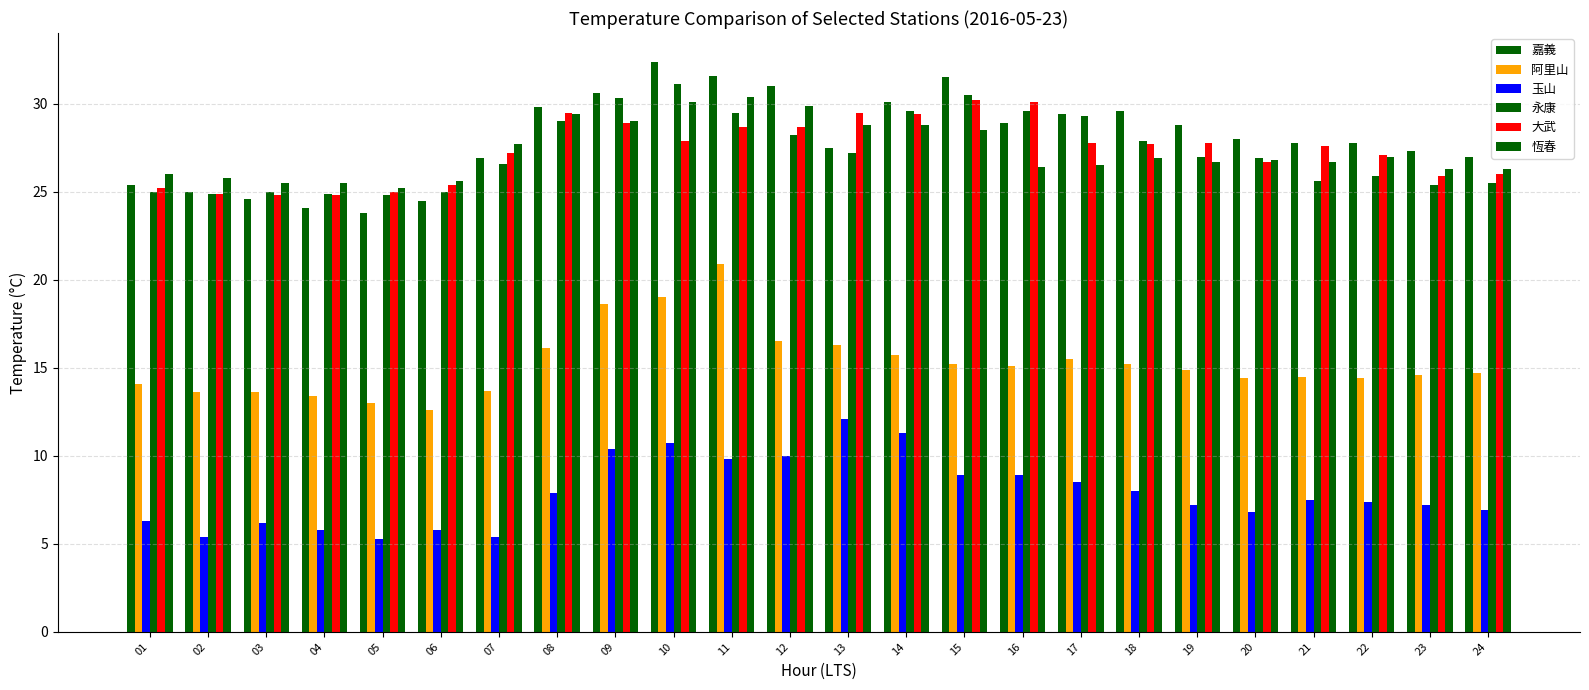

Reading right to left, extract all data points from this chart.

嘉義: 27.0	27.3	27.8	27.8	28.0	28.8	29.6	29.4	28.9	31.5	30.1	27.5	31.0	31.6	32.4	30.6	29.8	26.9	24.5	23.8	24.1	24.6	25.0	25.4
阿里山: 14.7	14.6	14.4	14.5	14.4	14.9	15.2	15.5	15.1	15.2	15.7	16.3	16.5	20.9	19.0	18.6	16.1	13.7	12.6	13.0	13.4	13.6	13.6	14.1
玉山: 6.9	7.2	7.4	7.5	6.8	7.2	8.0	8.5	8.9	8.9	11.3	12.1	10.0	9.8	10.7	10.4	7.9	5.4	5.8	5.3	5.8	6.2	5.4	6.3
永康: 25.5	25.4	25.9	25.6	26.9	27.0	27.9	29.3	29.6	30.5	29.6	27.2	28.2	29.5	31.1	30.3	29.0	26.6	25.0	24.8	24.9	25.0	24.9	25.0
大武: 26.0	25.9	27.1	27.6	26.7	27.8	27.7	27.8	30.1	30.2	29.4	29.5	28.7	28.7	27.9	28.9	29.5	27.2	25.4	25.0	24.8	24.8	24.9	25.2
恆春: 26.3	26.3	27.0	26.7	26.8	26.7	26.9	26.5	26.4	28.5	28.8	28.8	29.9	30.4	30.1	29.0	29.4	27.7	25.6	25.2	25.5	25.5	25.8	26.0